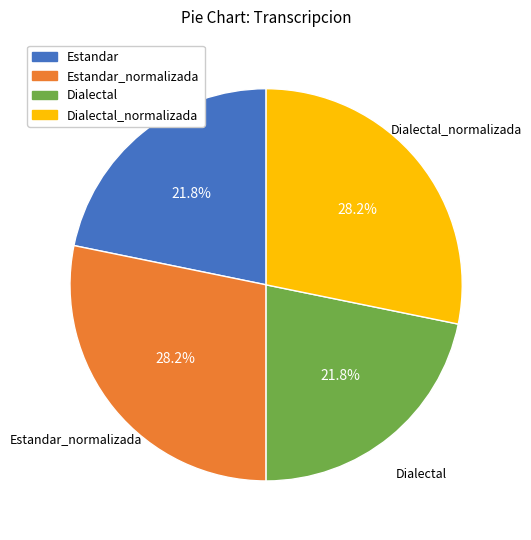

How many slices are in this pie chart?

4